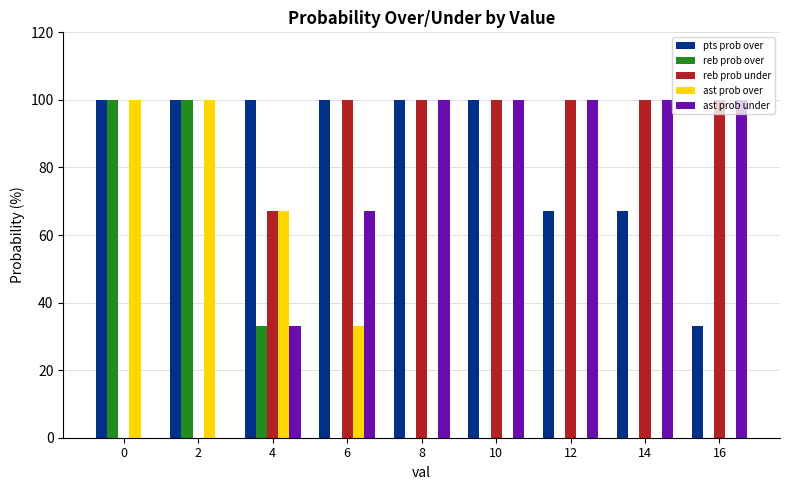

Is it true that pts prob over equals 133 at 10?

False